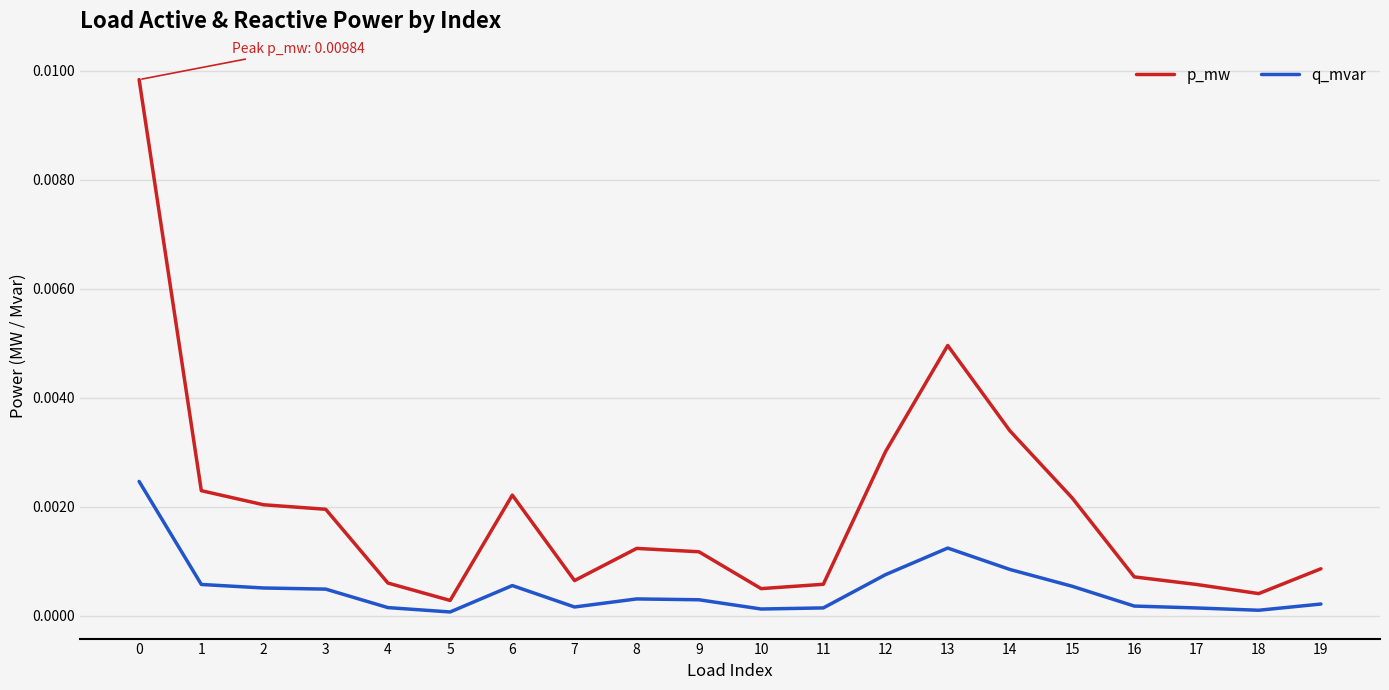

Which series changed the most between 0 and 5?

p_mw